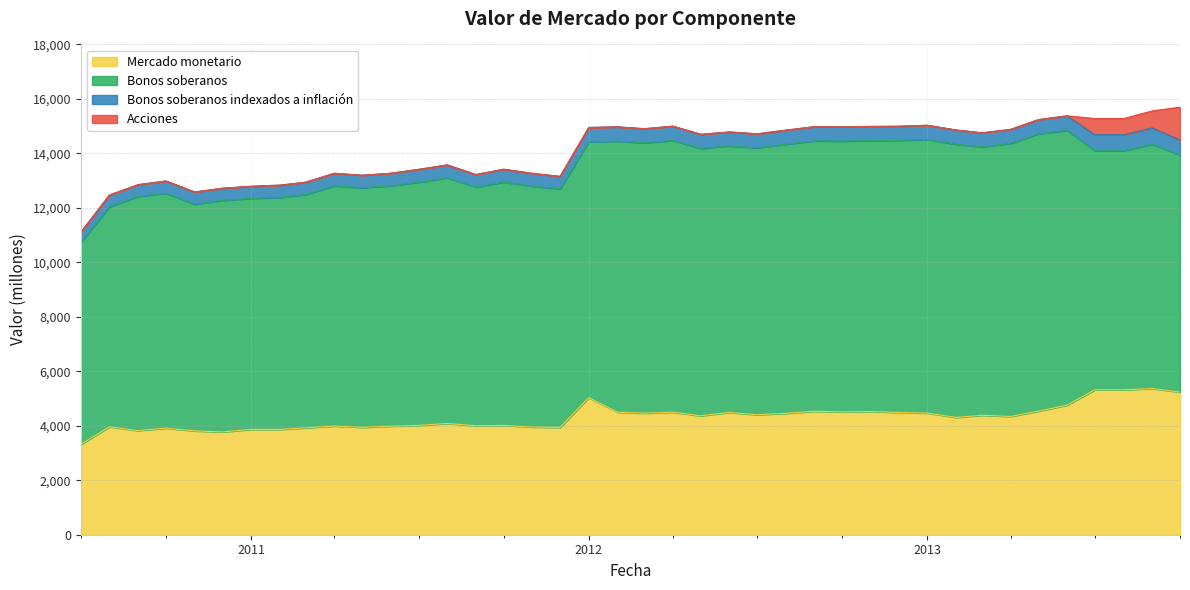

At which label is Mercado monetario closest to 4341?

2013-04-01